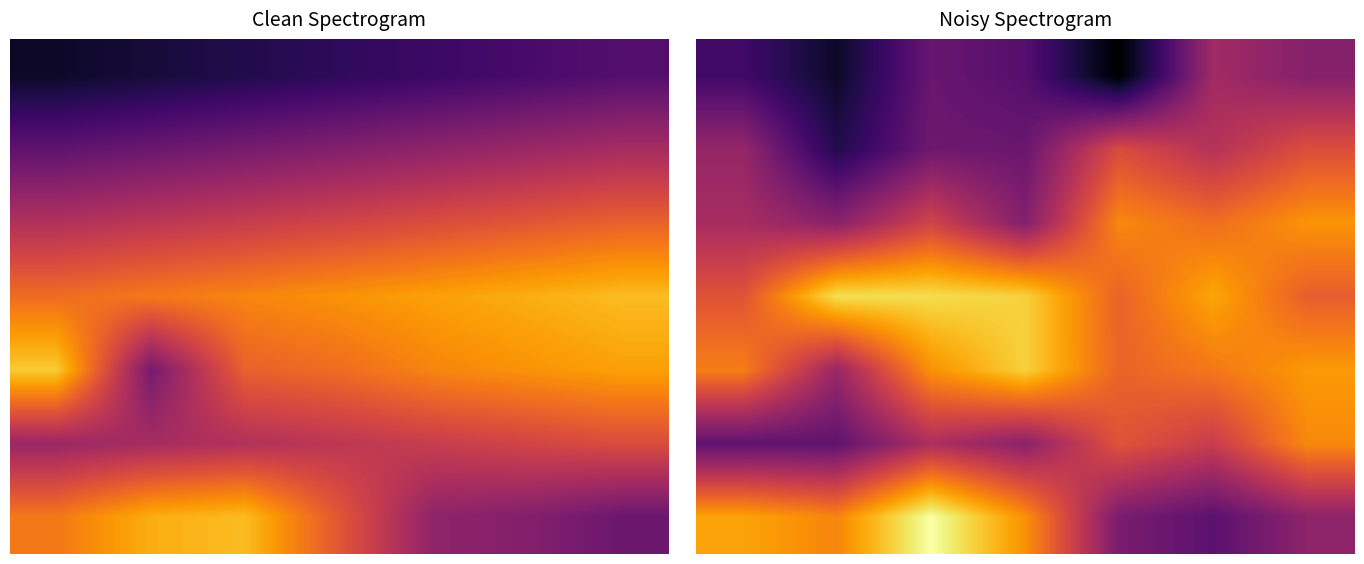

What is the greatest value displayed?

232.3